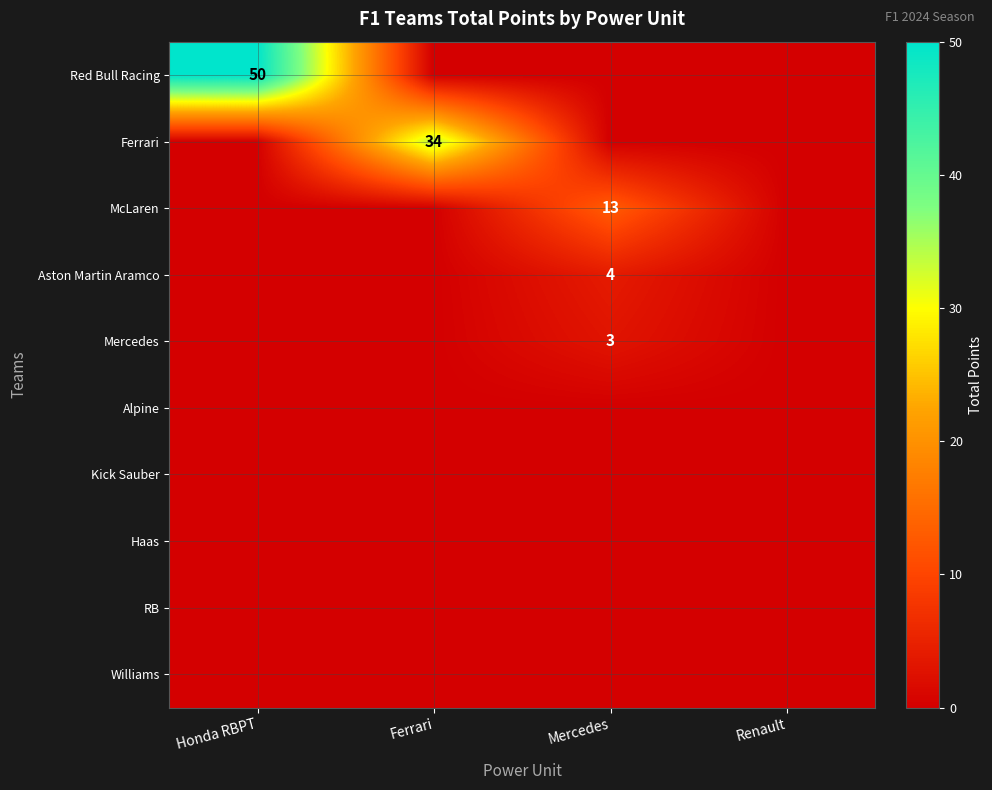

True or false: Ferrari has a value of 13 at Ferrari.

False